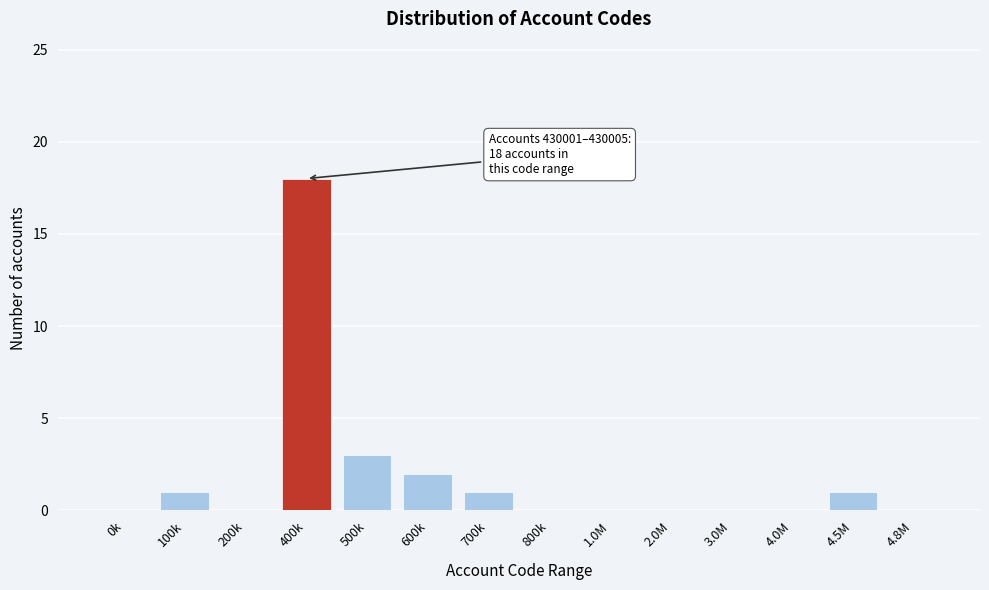

Reading right to left, list all the values displayed in this chart.

4.8M=0	4.5M=1	4.0M=0	3.0M=0	2.0M=0	1.0M=0	800k=0	700k=1	600k=2	500k=3	400k=18	200k=0	100k=1	0k=0